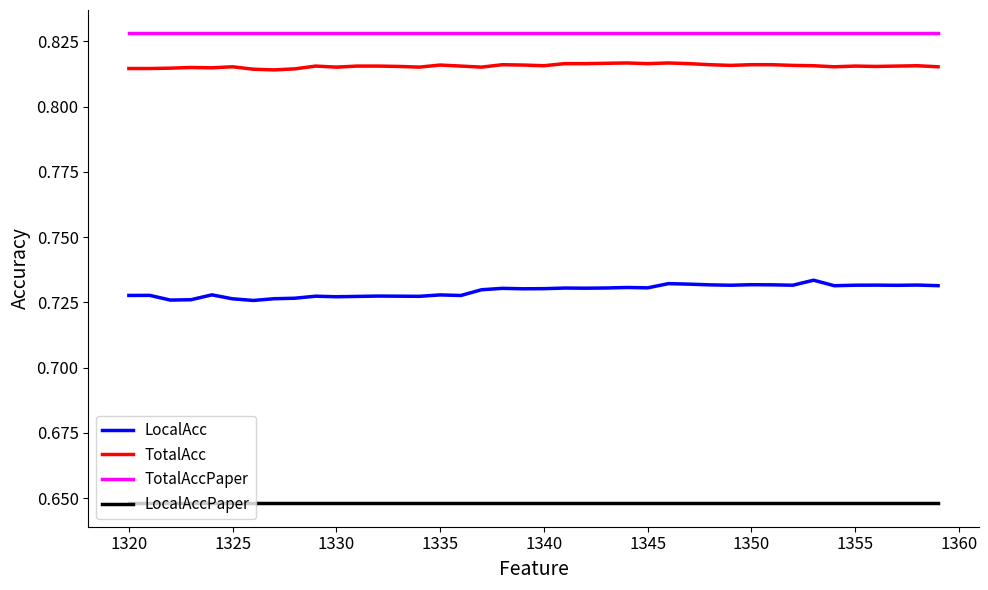

Rank the series by their maximum value, from highest to lowest.

TotalAccPaper, TotalAcc, LocalAcc, LocalAccPaper